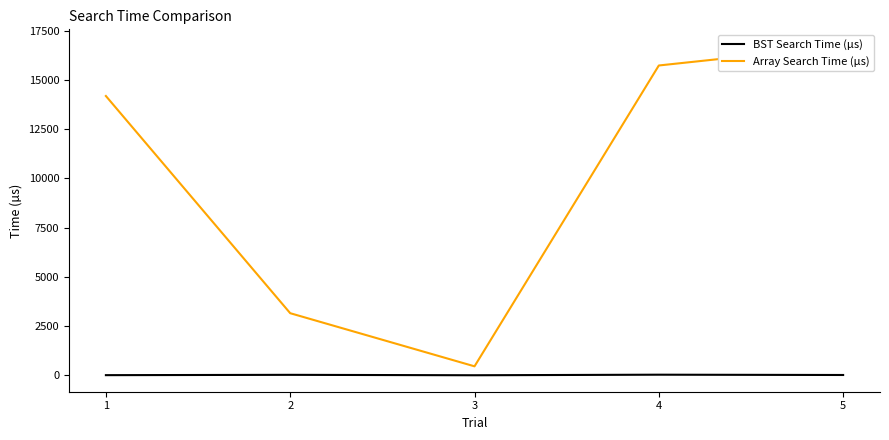

How many data points in BST Search Time (µs) are above 22?

2